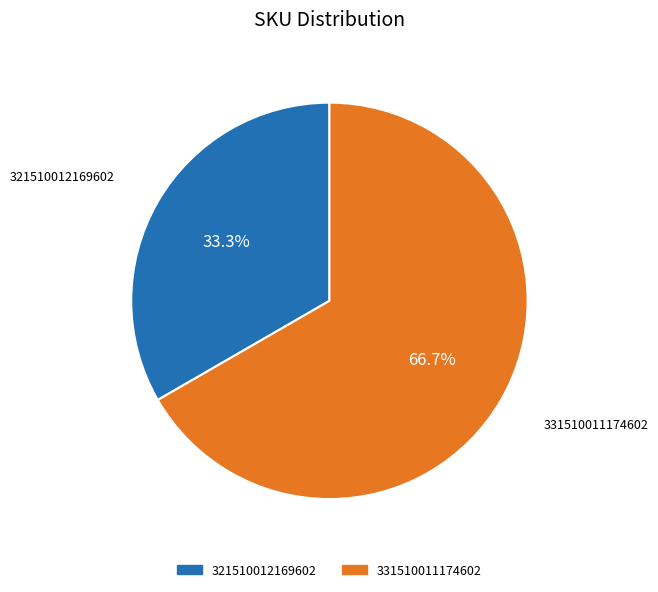

To the nearest percent, what portion does 321510012169602 represent?

33%